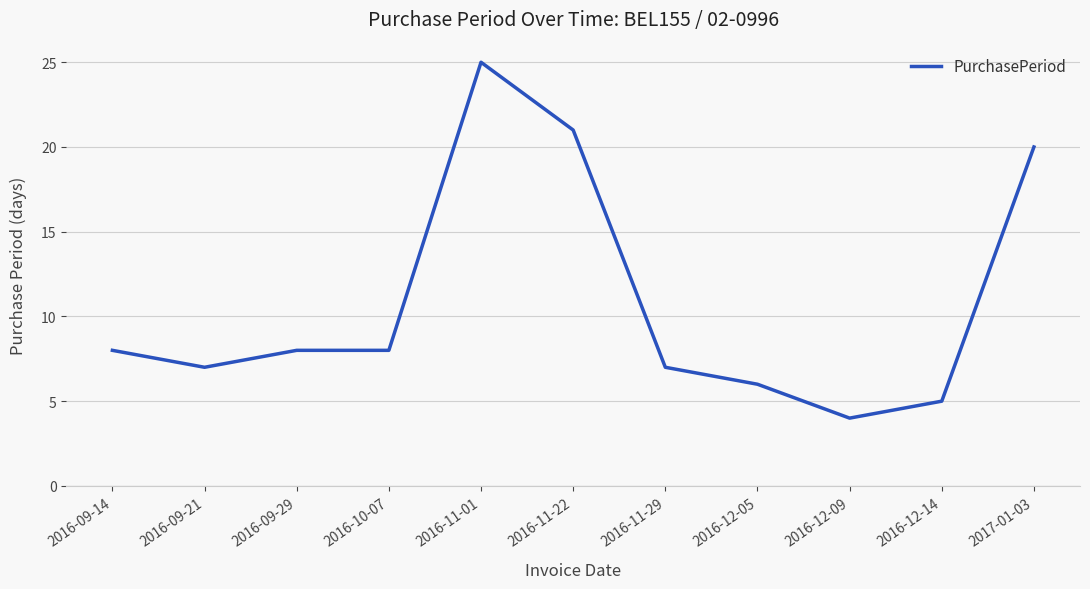

What position from the right is 2016-11-29?

5